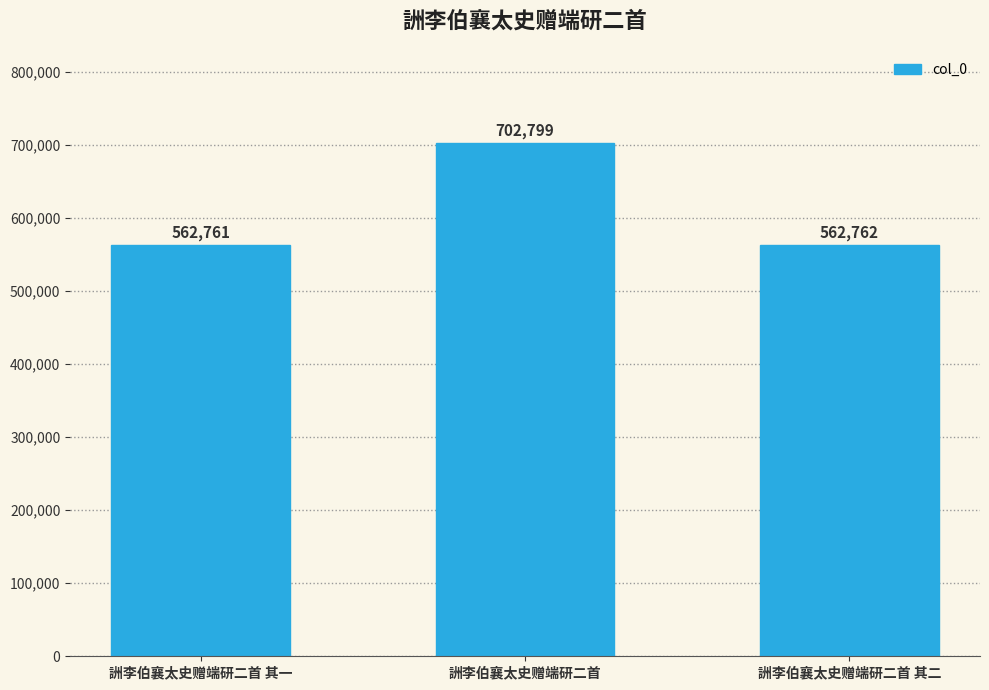

What is the label of the 2nd bar from the right?

詶李伯襄太史赠端研二首